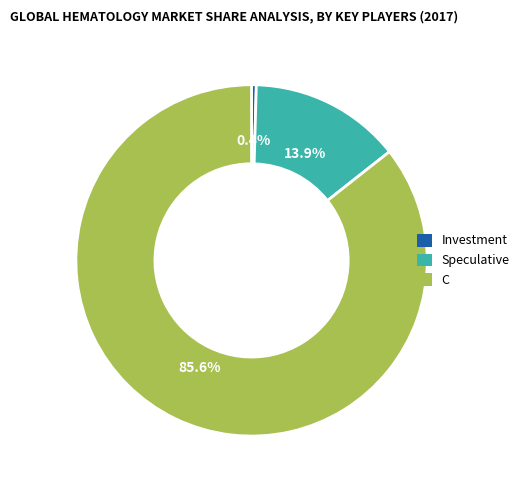

Which category has the smallest portion of the pie?

Investment